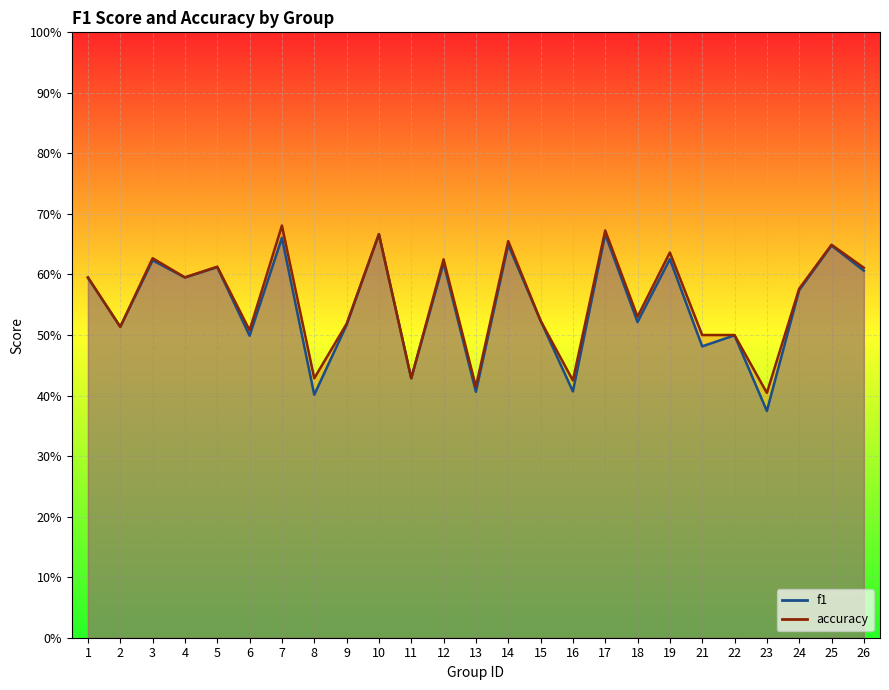

Which has a higher value, 25 or 8?

25